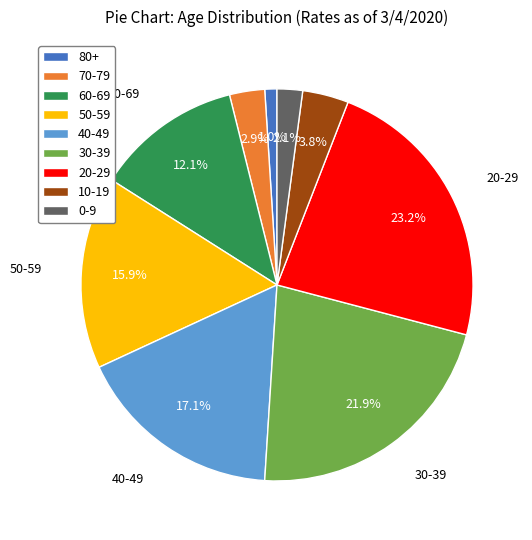

Which category has the smallest portion of the pie?

80+